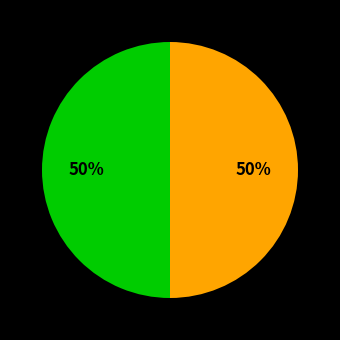

How many slices are in this pie chart?

2